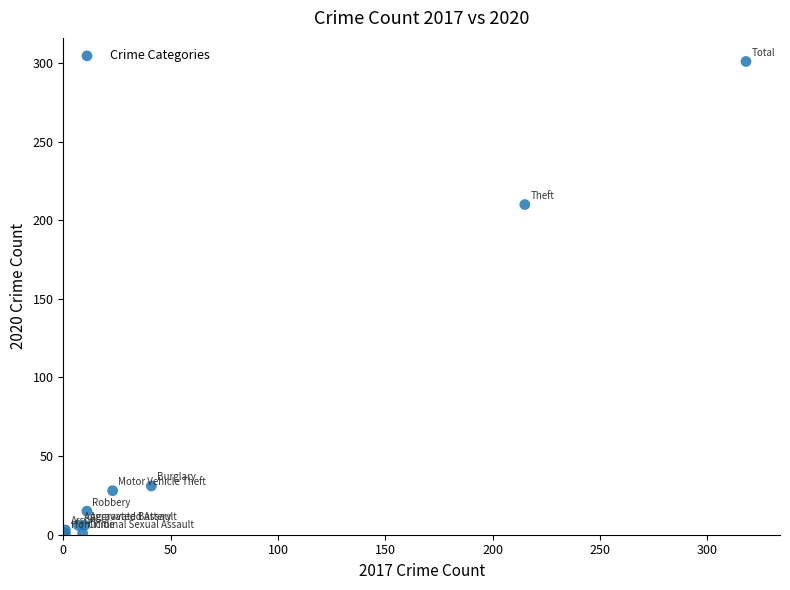

What Y value in the scatter plot is closest to 151?

210